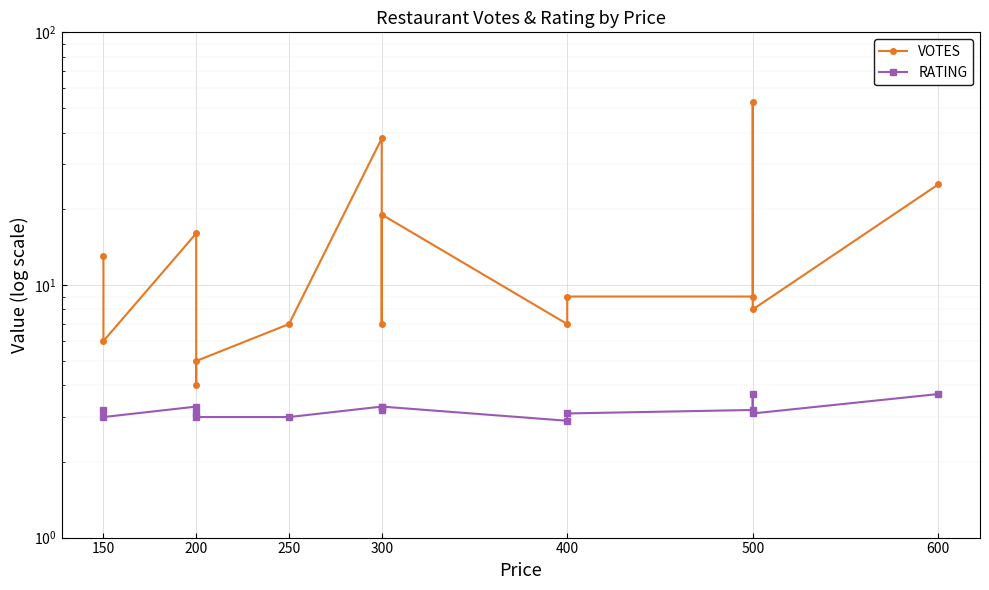

Rank the series by their maximum value, from highest to lowest.

VOTES, RATING